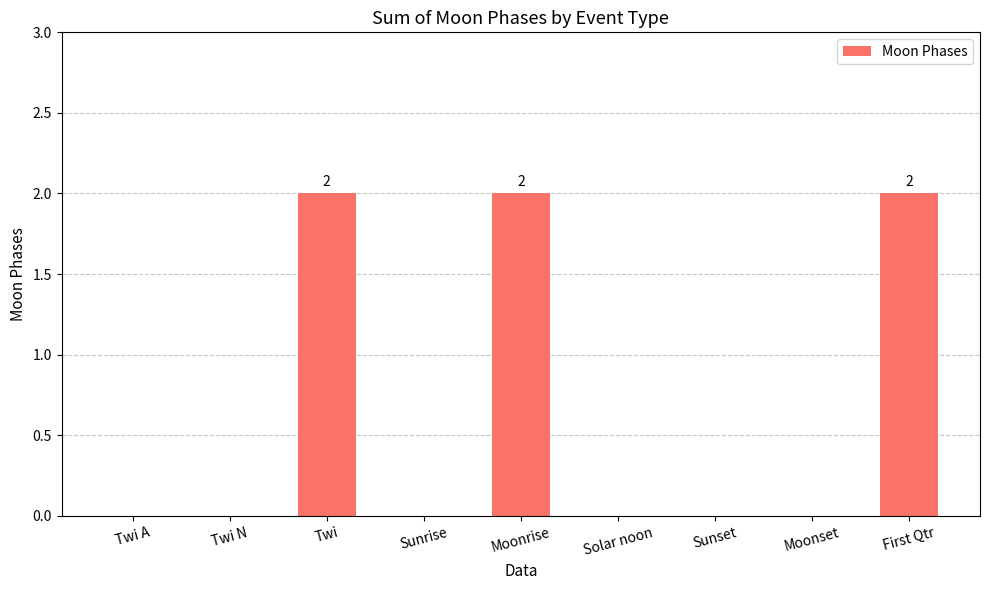

How many data points does each series have?

9